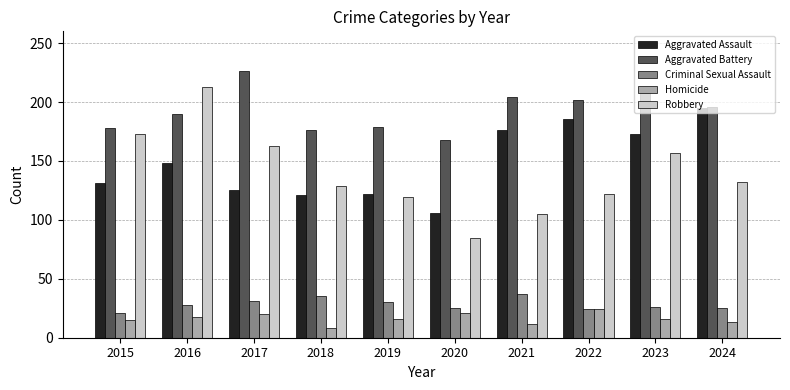

What is the minimum value for Aggravated Battery?

168